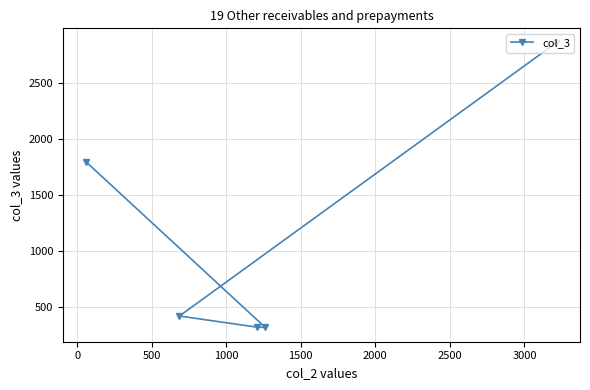

True or false: the data has more than 0 interior local peaks.

False